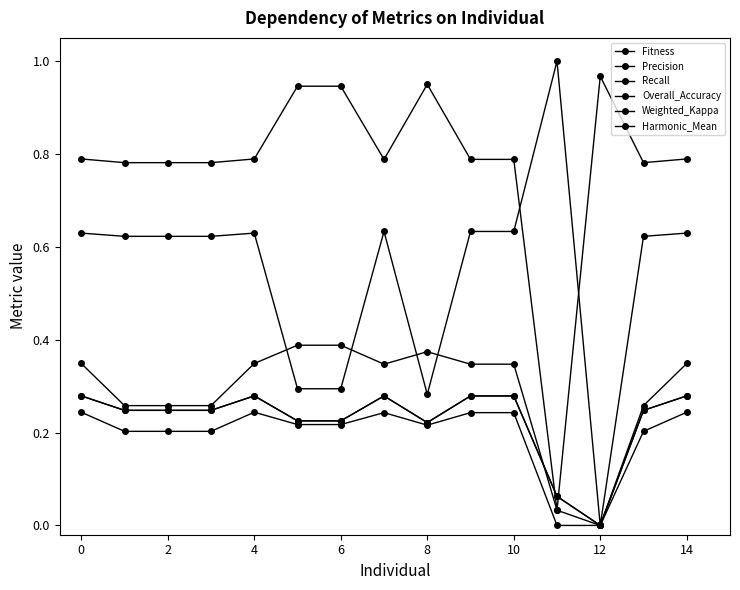

Is this an area chart (filled region under the line)?

No